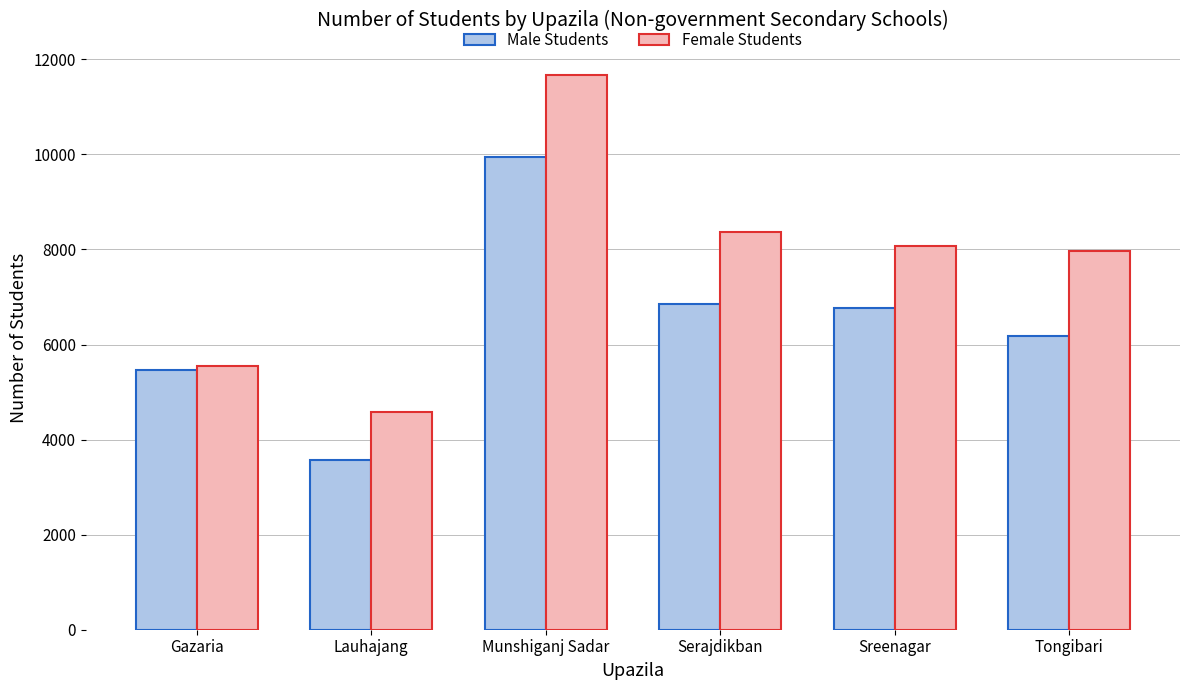

Rank the series by their average value, from lowest to highest.

Male Students, Female Students